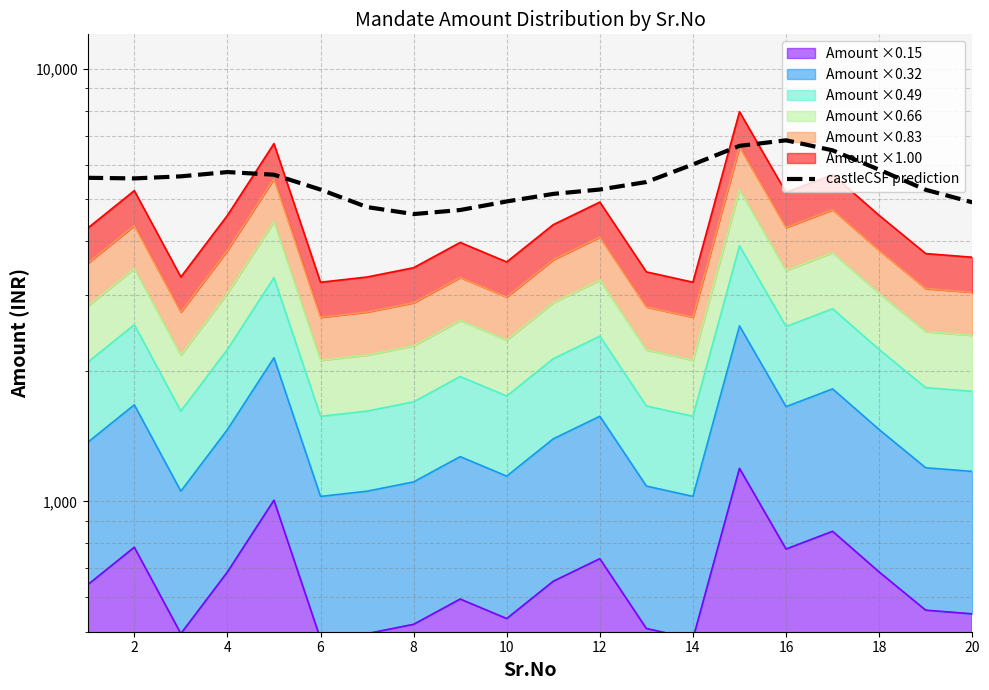

What is the difference between the maximum and minimum values?

2216.9